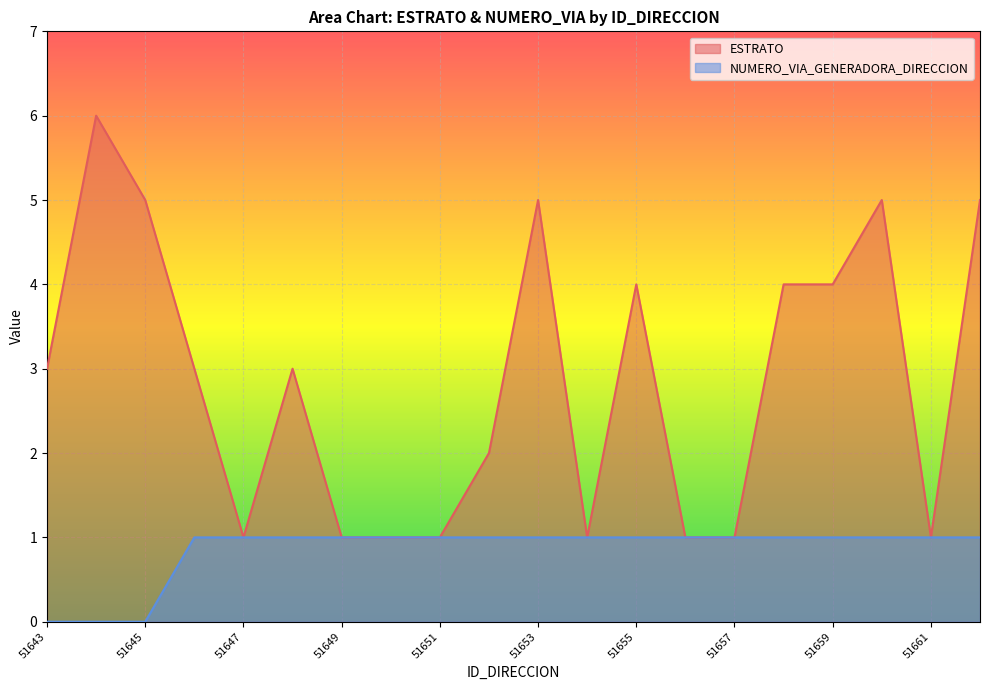

What is the difference between the ESTRATO values at 51644 and 51650?

5